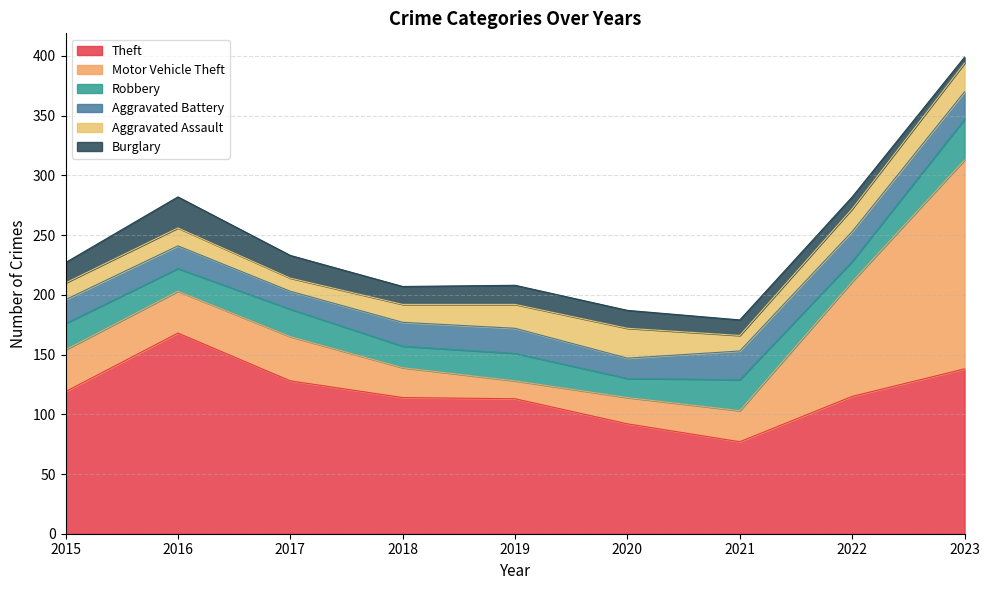

At which category is the sum across all series the highest?

2023